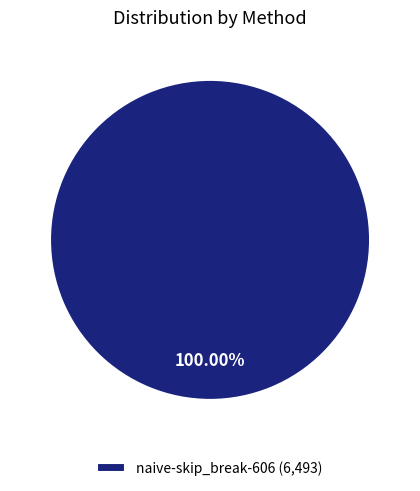

Is there any slice that represents more than half of the pie?

Yes